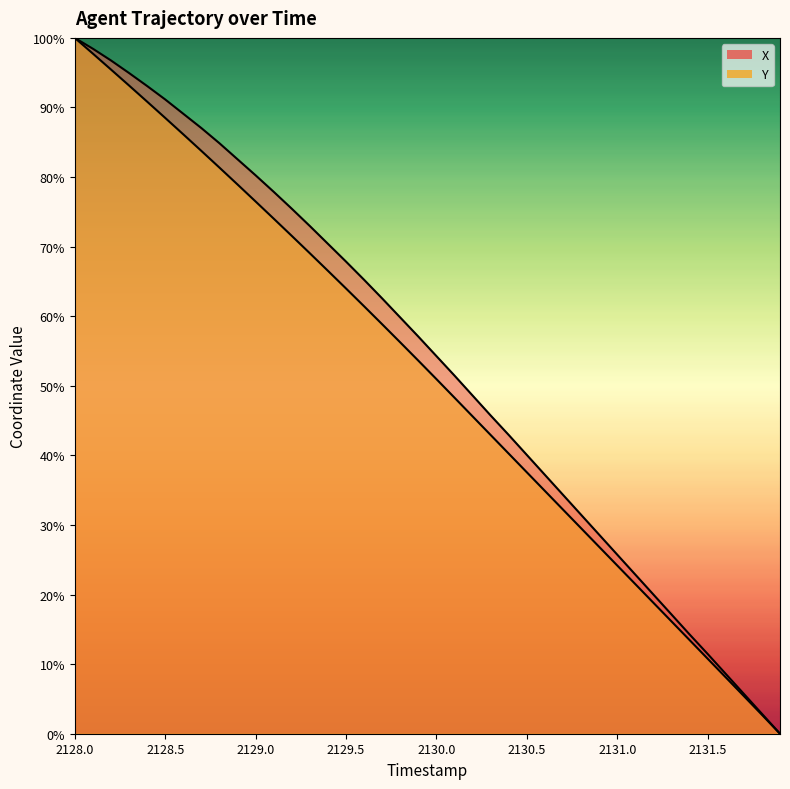

Rank the categories by X value from highest to lowest.

2128.0, 2128.1, 2128.2, 2128.3, 2128.4, 2128.5, 2128.6, 2128.7, 2128.8, 2128.9, 2129.0, 2129.1, 2129.2, 2129.3, 2129.4, 2129.5, 2129.6, 2129.7, 2129.8, 2129.9, 2130.0, 2130.1, 2130.2, 2130.3, 2130.4, 2130.5, 2130.6, 2130.7, 2130.8, 2130.9, 2131.0, 2131.1, 2131.2, 2131.3, 2131.4, 2131.5, 2131.6, 2131.7, 2131.8, 2131.9